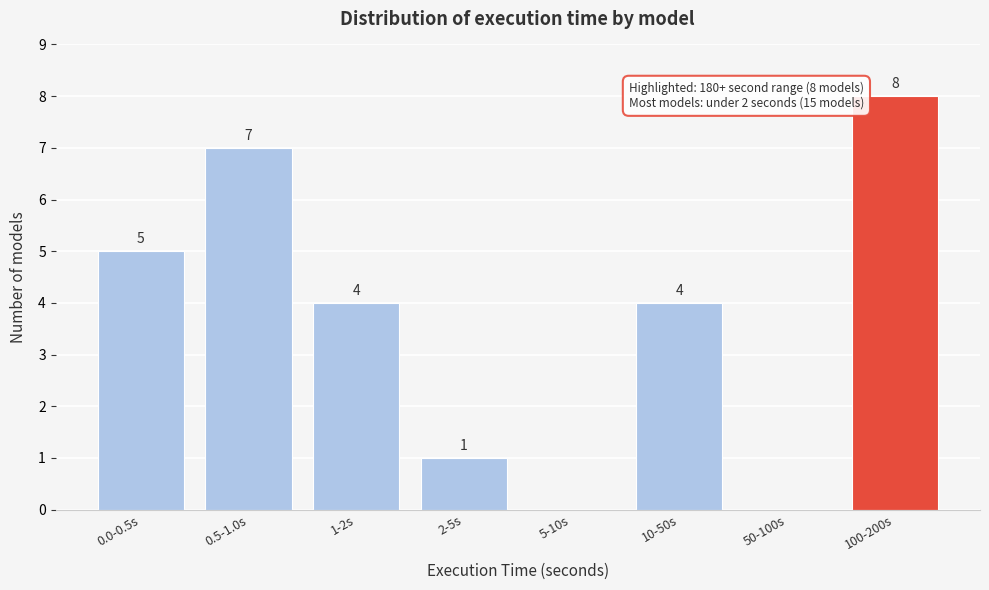

Reading left to right, extract all data points from this chart.

0.0-0.5s=5	0.5-1.0s=7	1-2s=4	2-5s=1	5-10s=0	10-50s=4	50-100s=0	100-200s=8